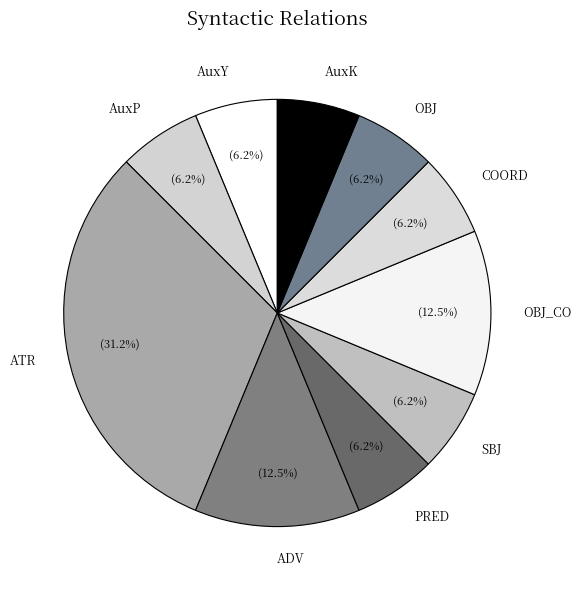

Combined, do SBJ and PRED account for over 50%?

No